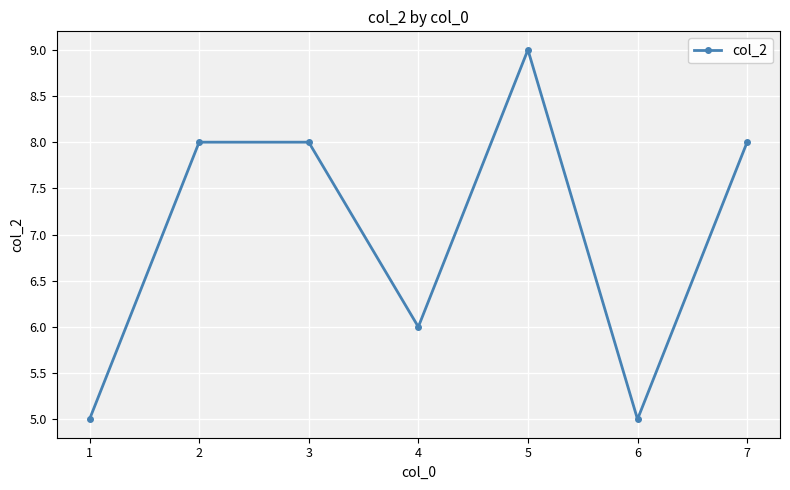

Where is the first local minimum?

4